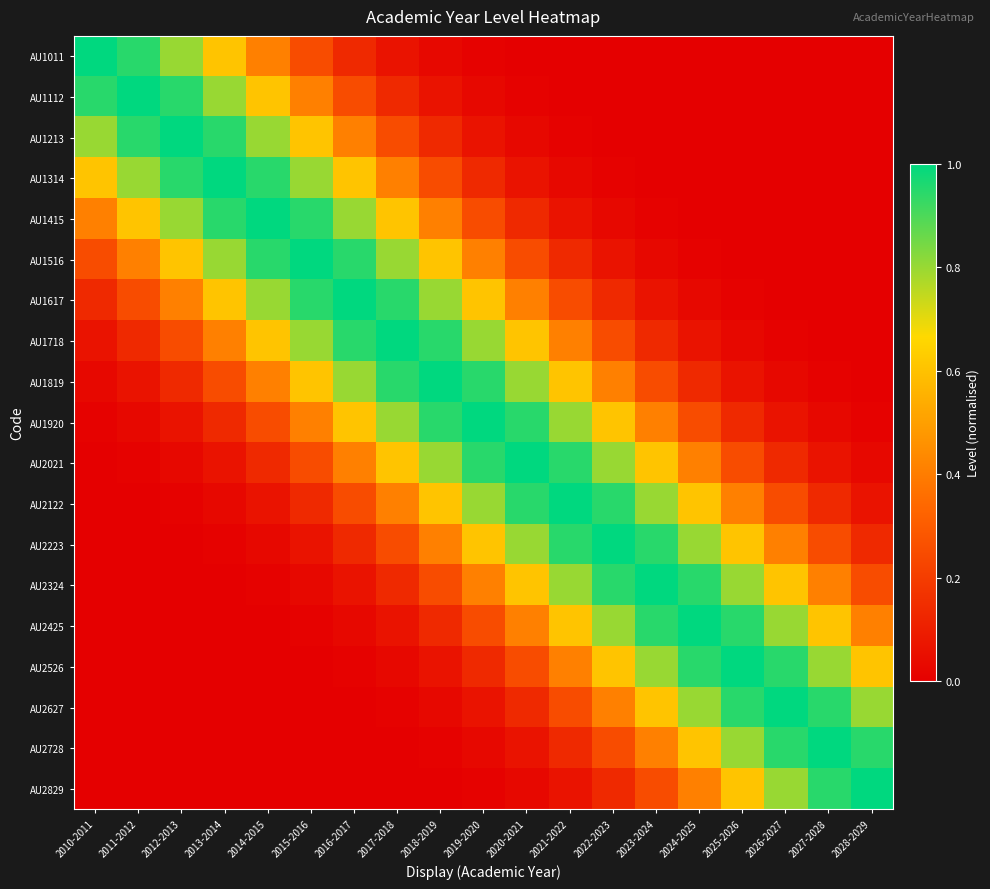

List the series in order of their peak value, lowest first.

AU1011, AU1112, AU1213, AU1314, AU1415, AU1516, AU1617, AU1718, AU1819, AU1920, AU2021, AU2122, AU2223, AU2324, AU2425, AU2526, AU2627, AU2728, AU2829